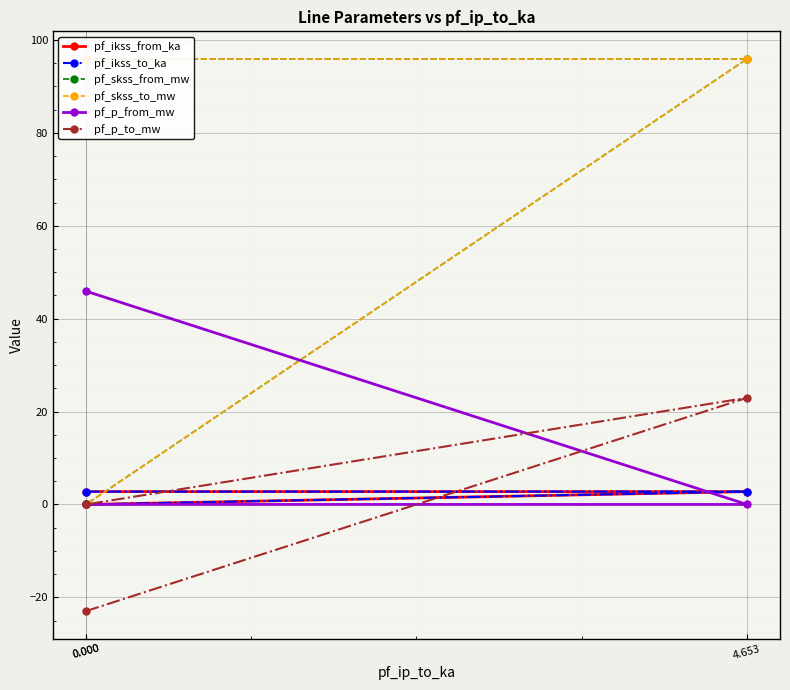

What is the greatest value displayed?

95.9